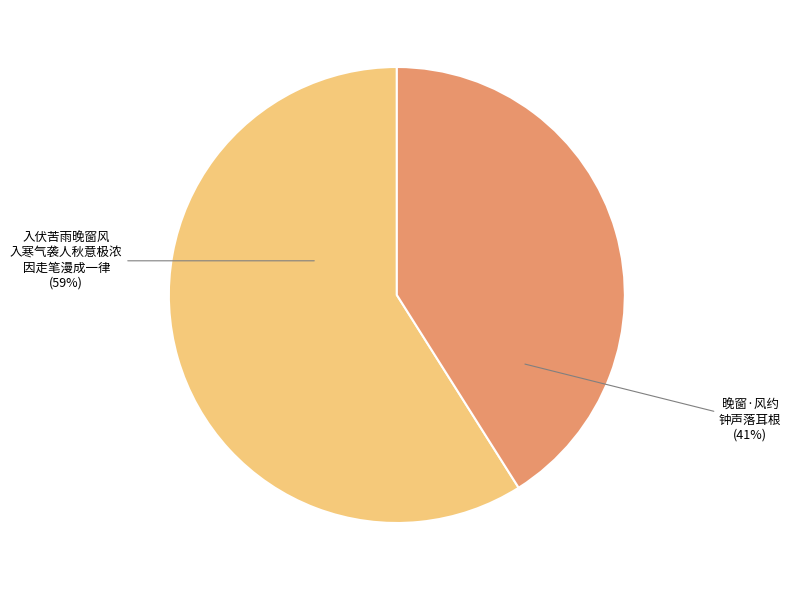

How many slices are in this pie chart?

2